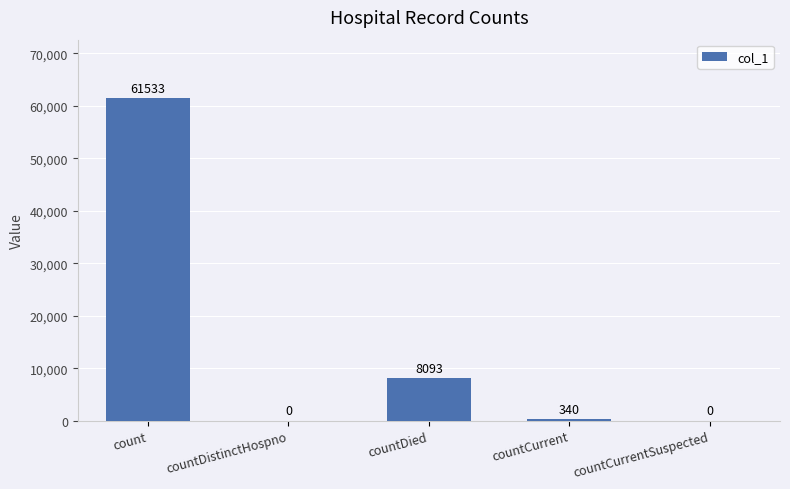

What is the sum of all values?

69966